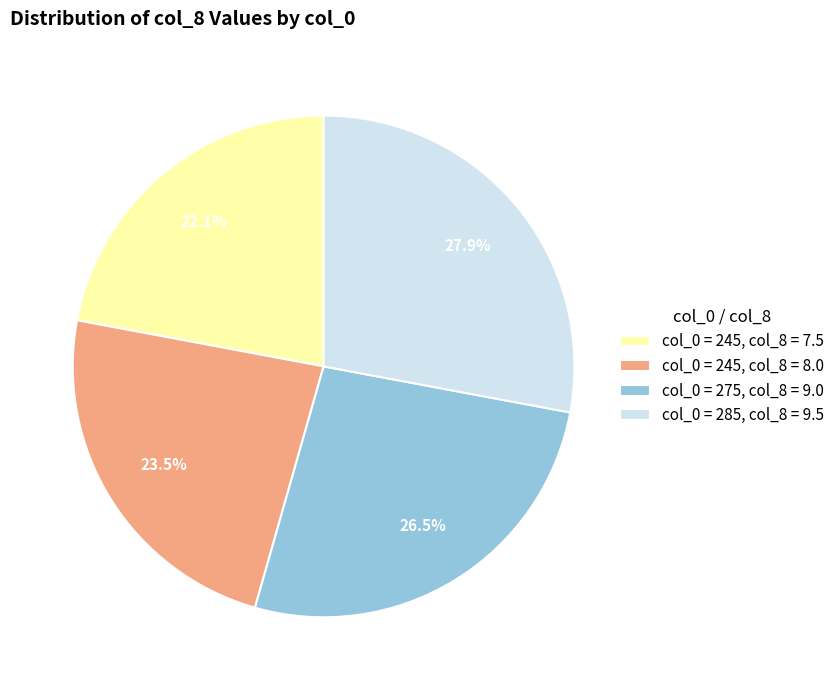

Between col_0 = 245, col_8 = 7.5 and col_0 = 245, col_8 = 8.0, which is larger?

col_0 = 245, col_8 = 8.0